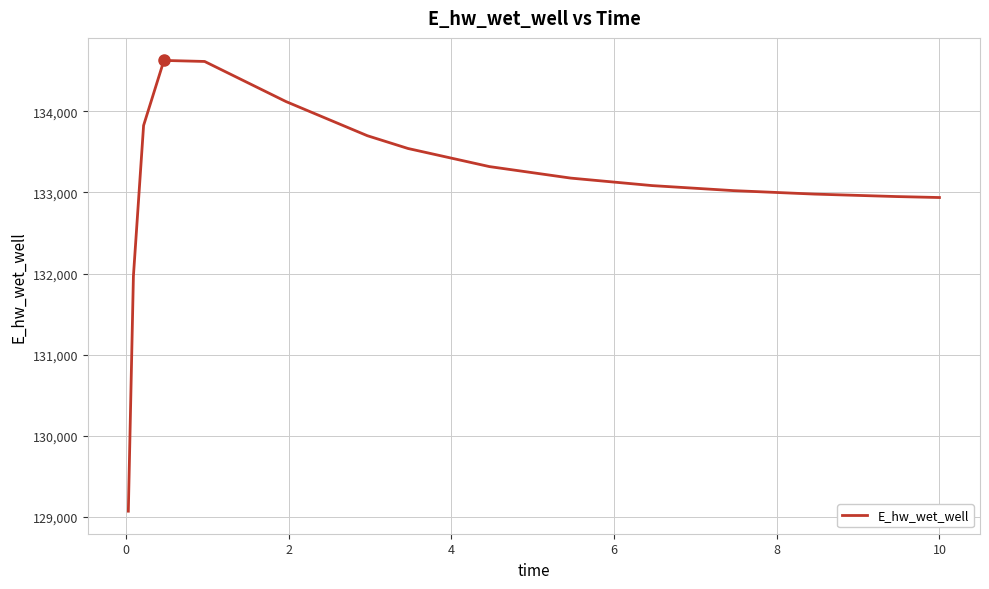

What is the difference between the maximum and minimum values?

5557.8